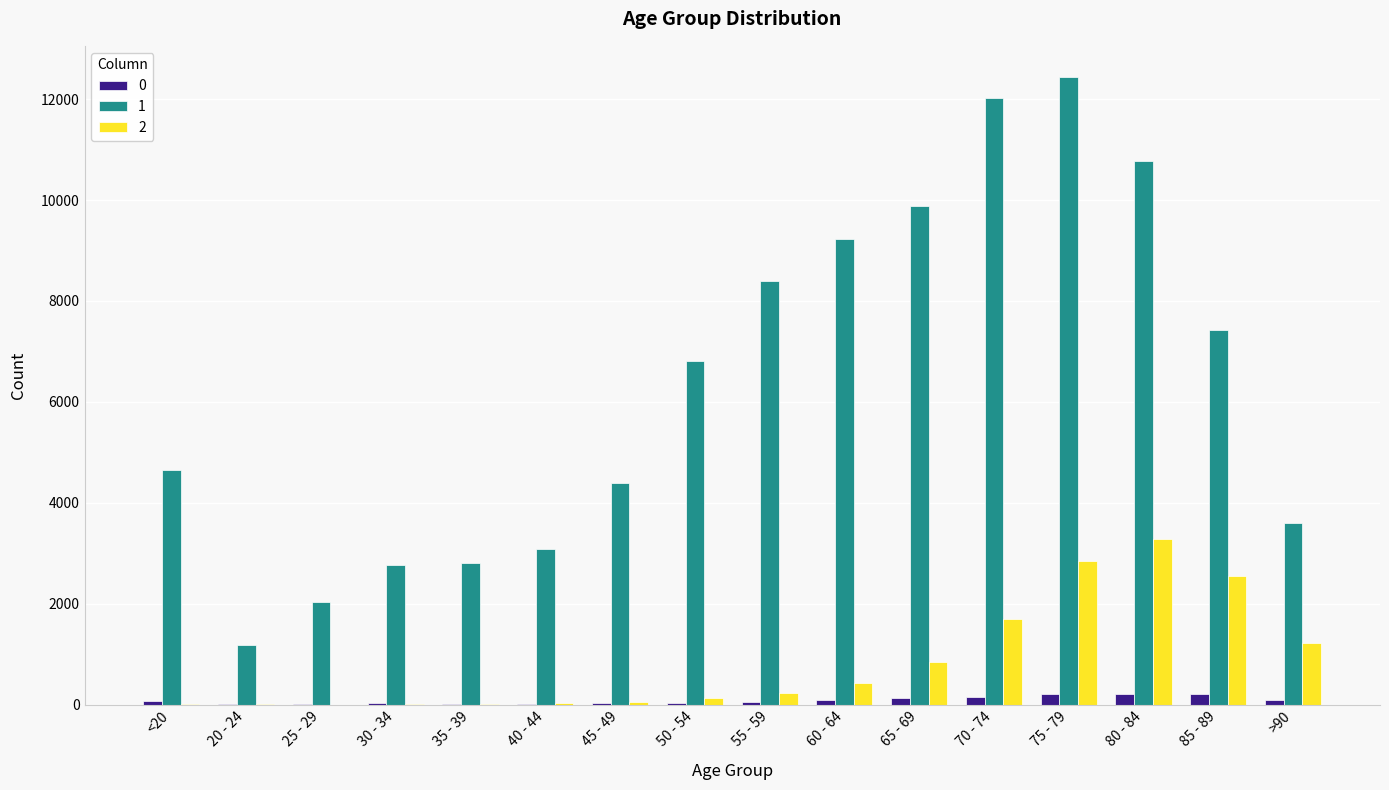

What are all the series names shown in the legend?

0, 1, 2